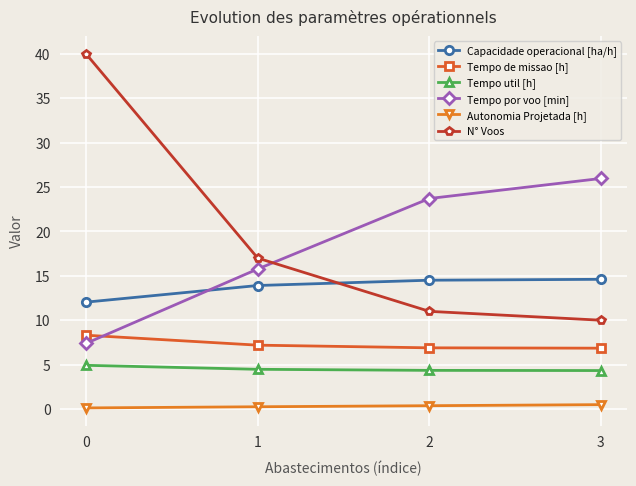

Count the number of data series in this chart.

6